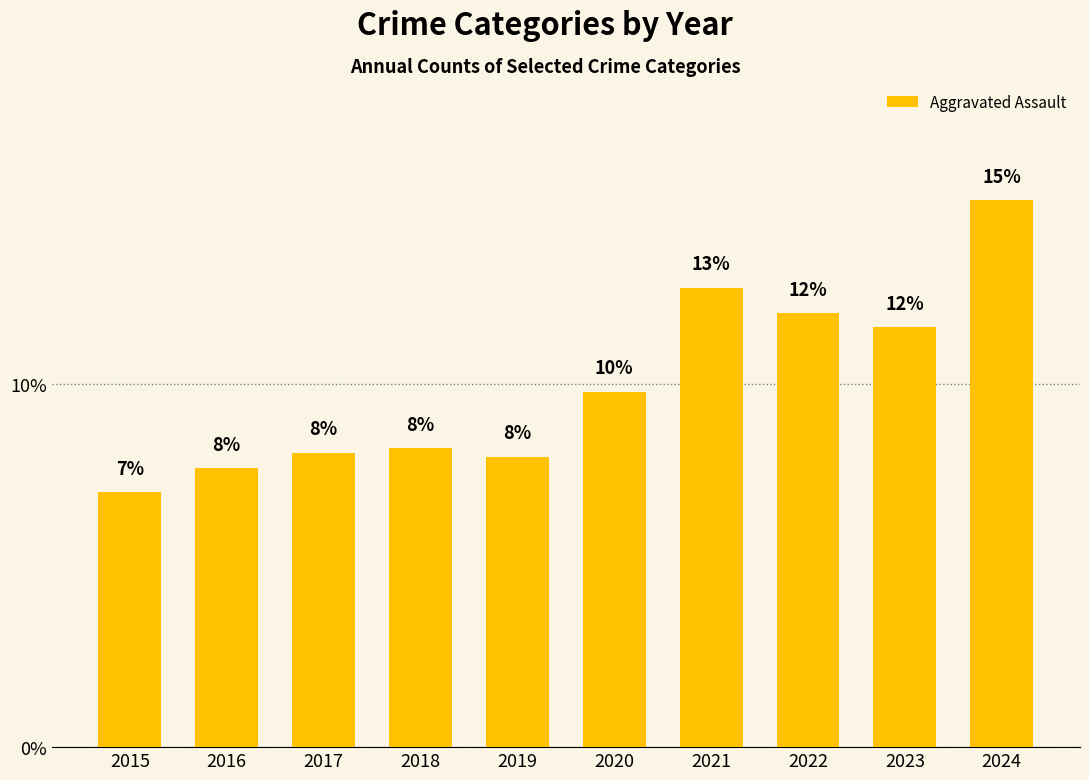

How many bars are there in total?

10